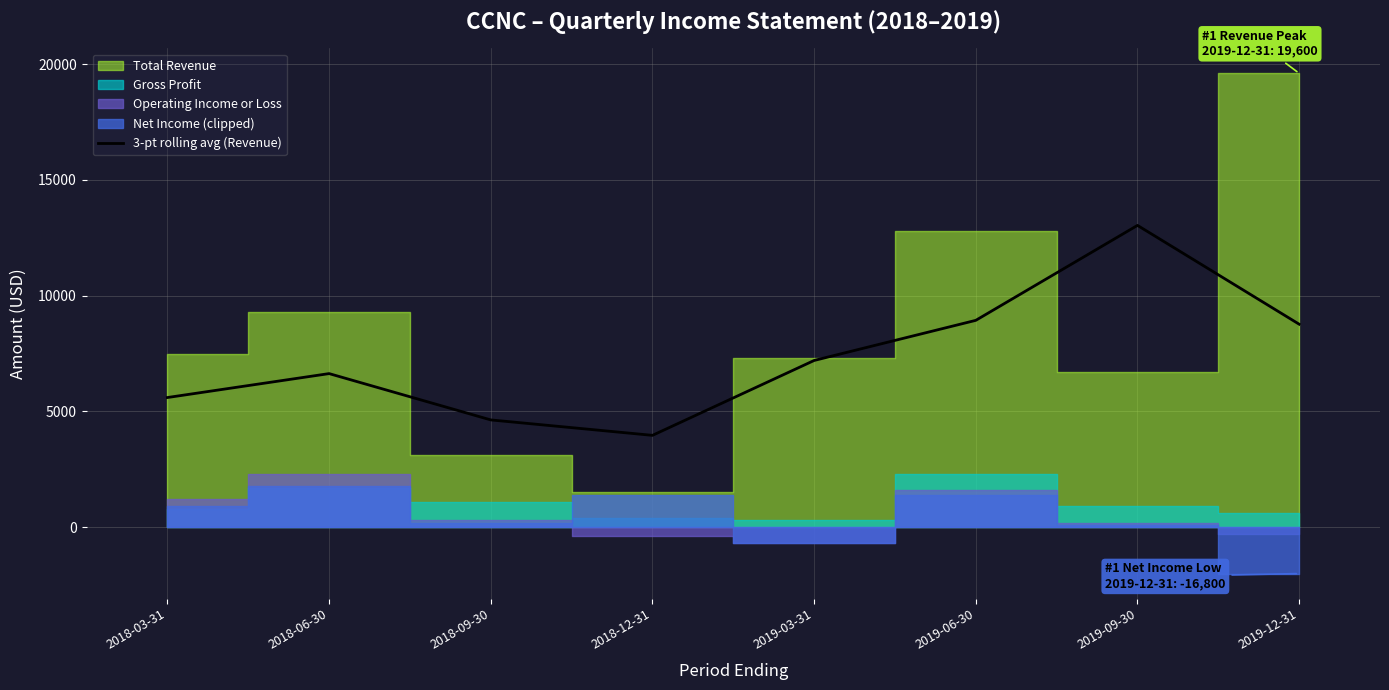

How many data points does each series have?

8